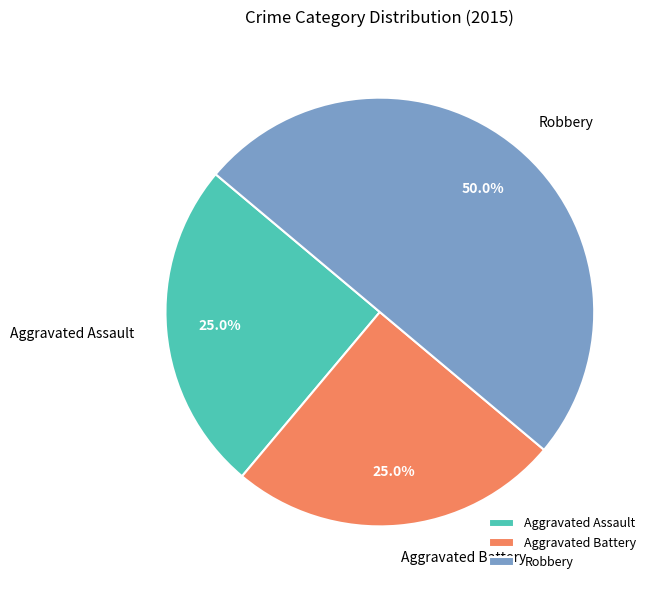

Which category has the biggest portion of the pie?

Robbery